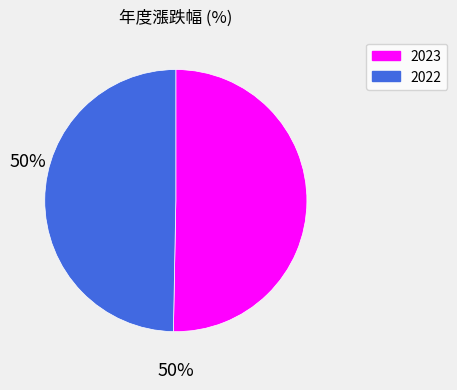

How many segments does this pie chart have?

2